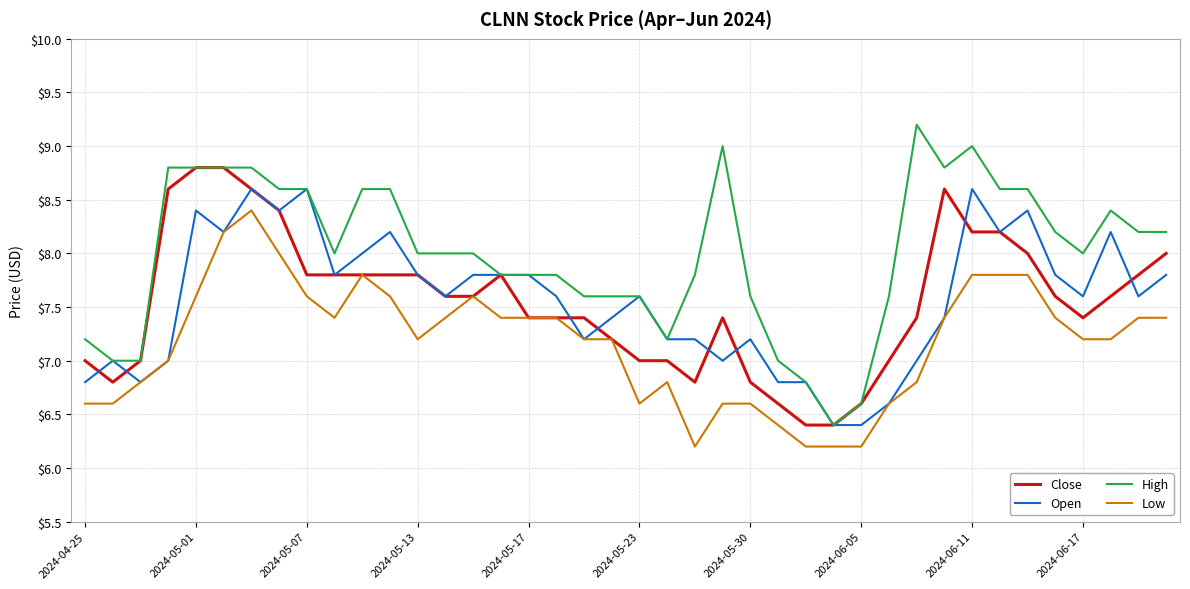

True or false: High and Low cross at least once.

False